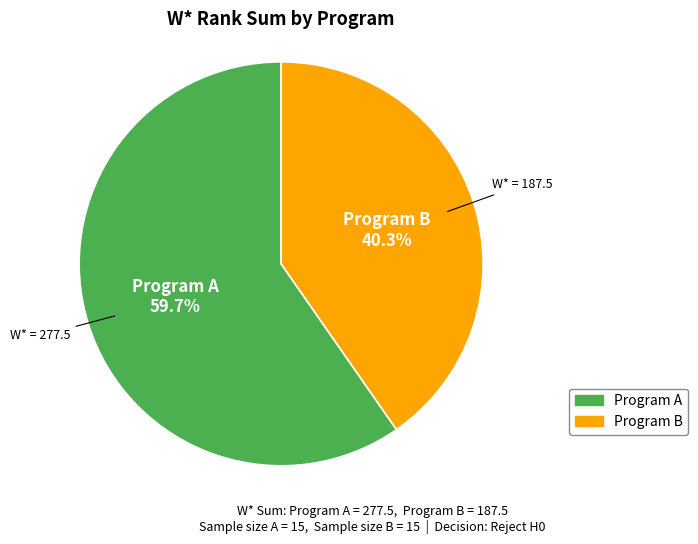

To the nearest percent, what percentage of the pie is Program B?

40%